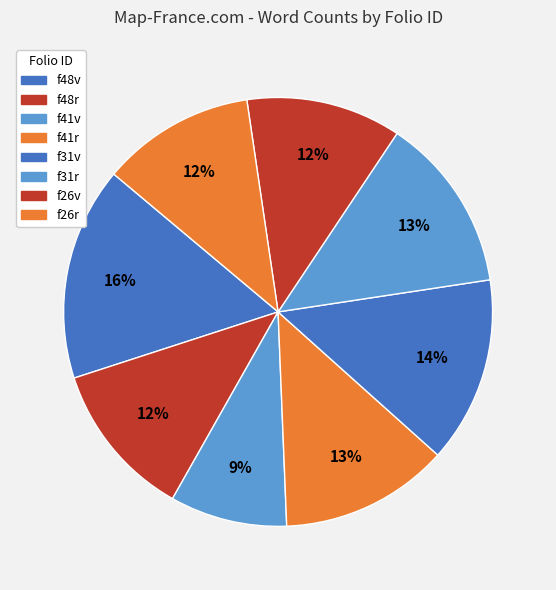

True or false: f26r accounts for 12% of the total.

True